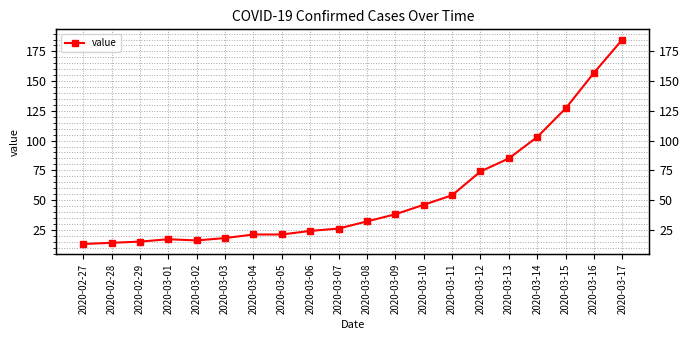

Where does the data first go above 32?

2020-03-09